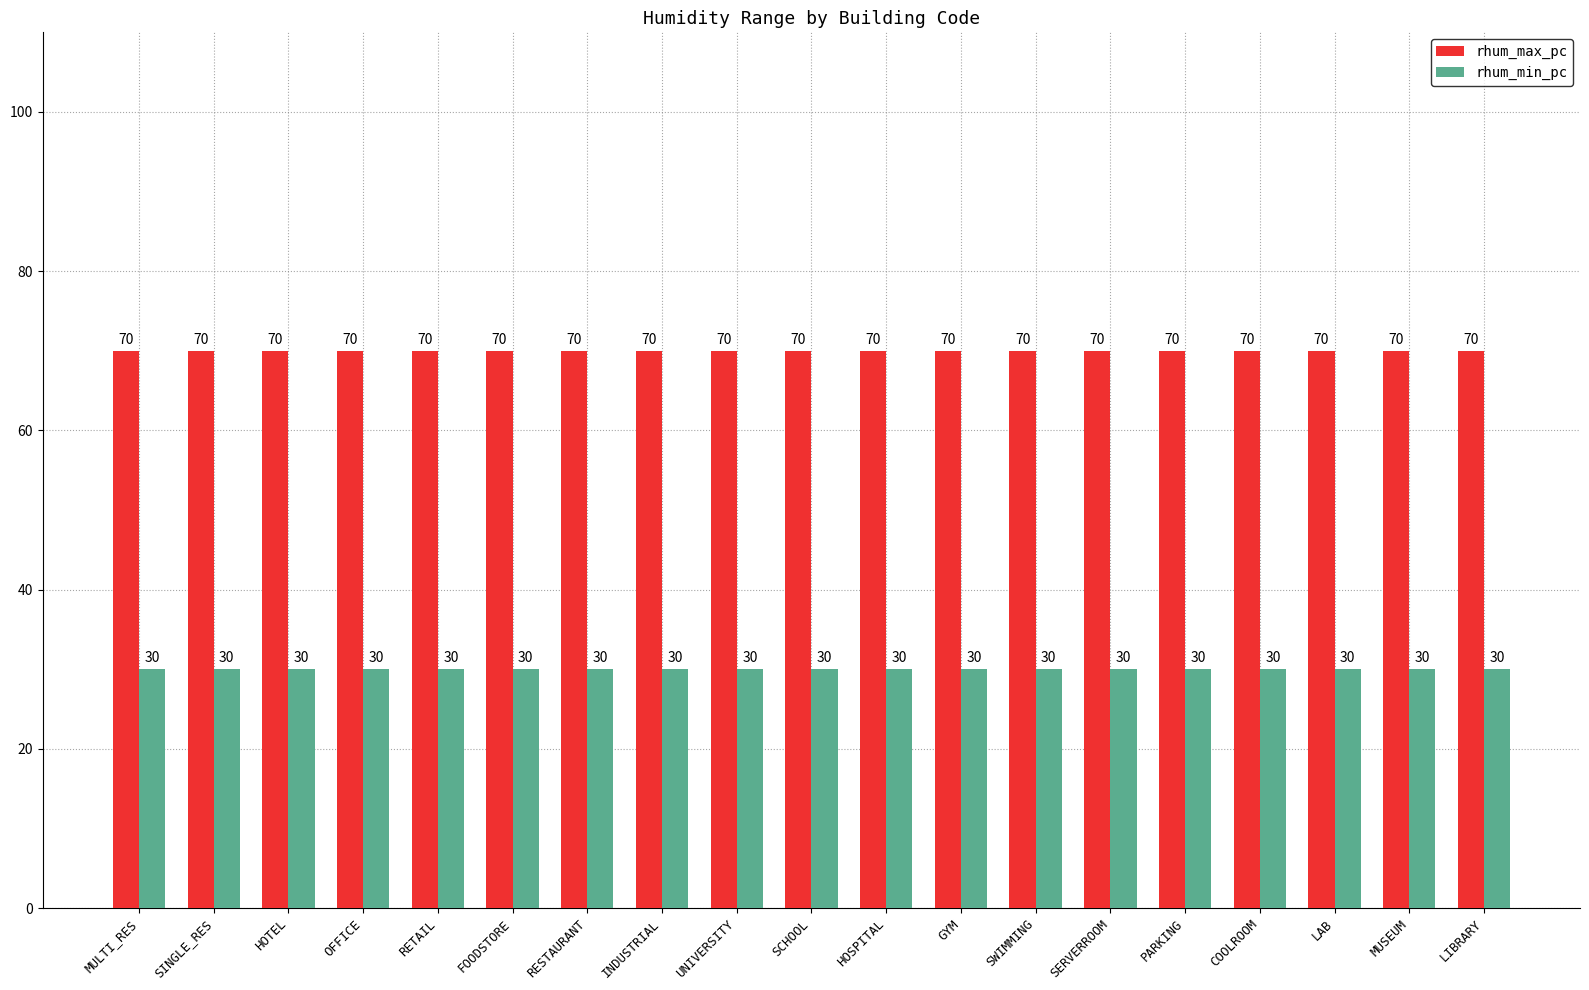

Reading left to right, list all the values displayed in this chart.

rhum_max_pc: 70	70	70	70	70	70	70	70	70	70	70	70	70	70	70	70	70	70	70
rhum_min_pc: 30	30	30	30	30	30	30	30	30	30	30	30	30	30	30	30	30	30	30